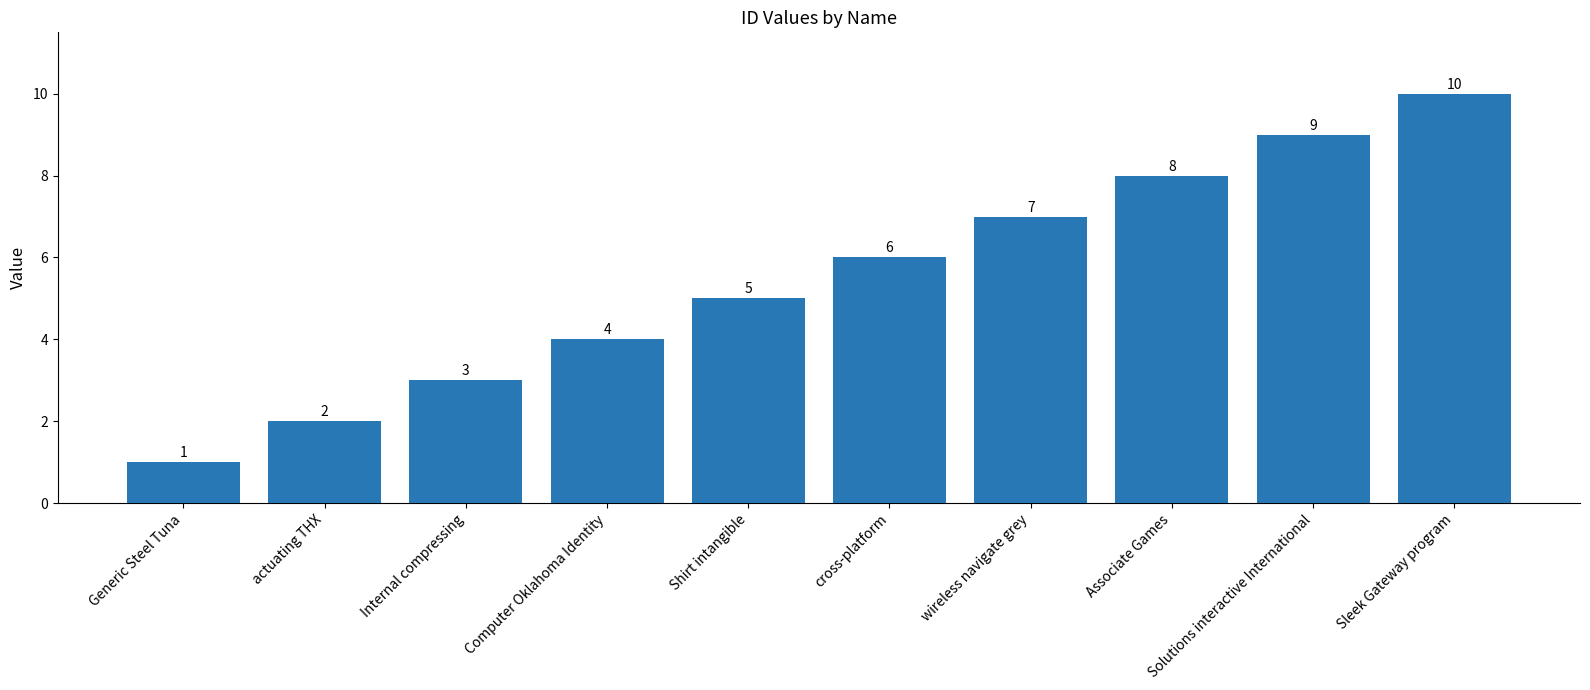

What is the label of the 3rd bar from the right?

Associate Games